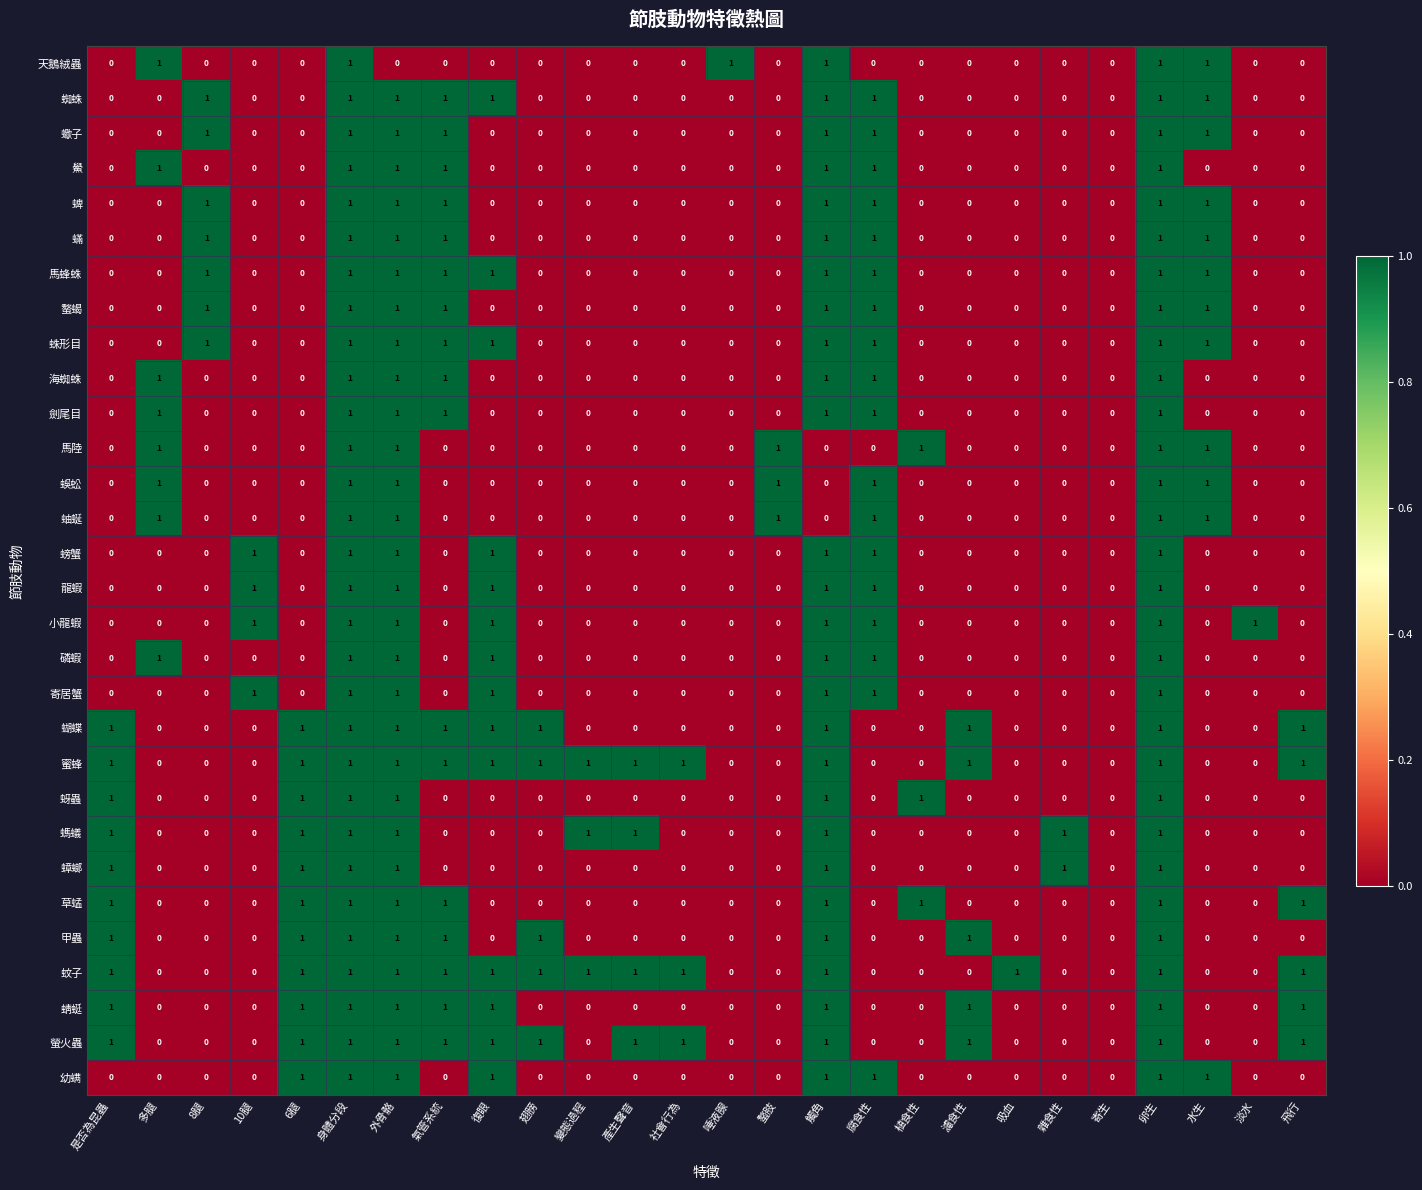

What is the sum of all 蛛形目 values?

9